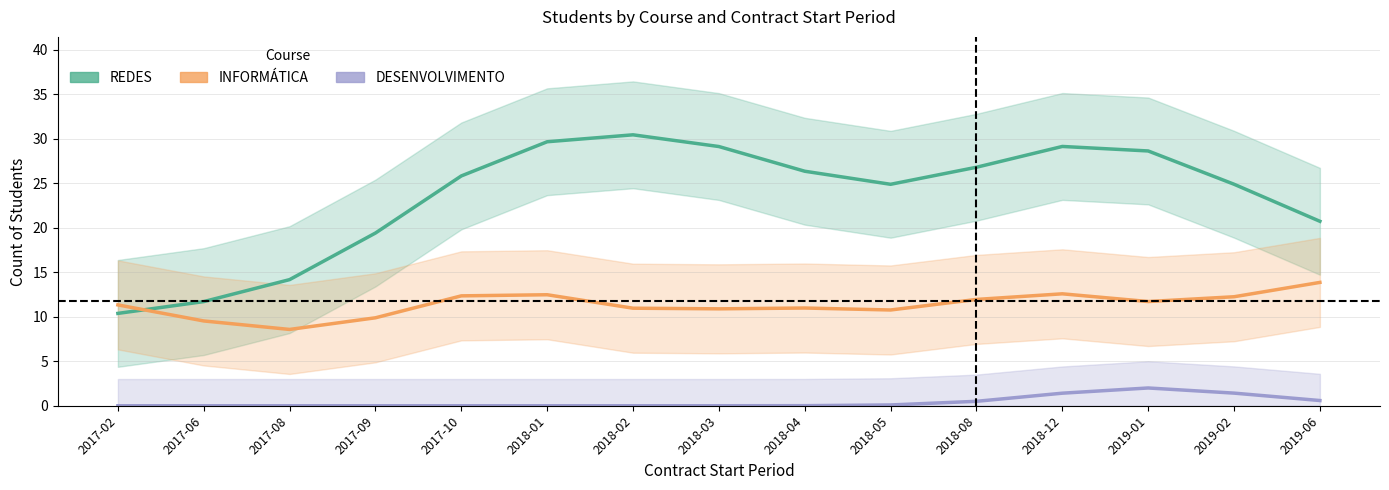

Does the chart have visible grid lines?

Yes